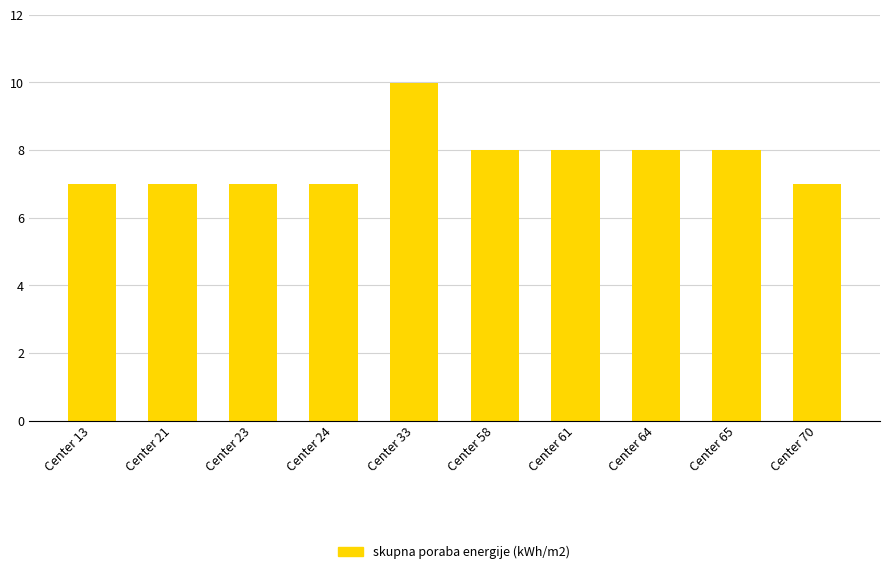

What is the change in value from Center 61 to Center 70?

-1.0